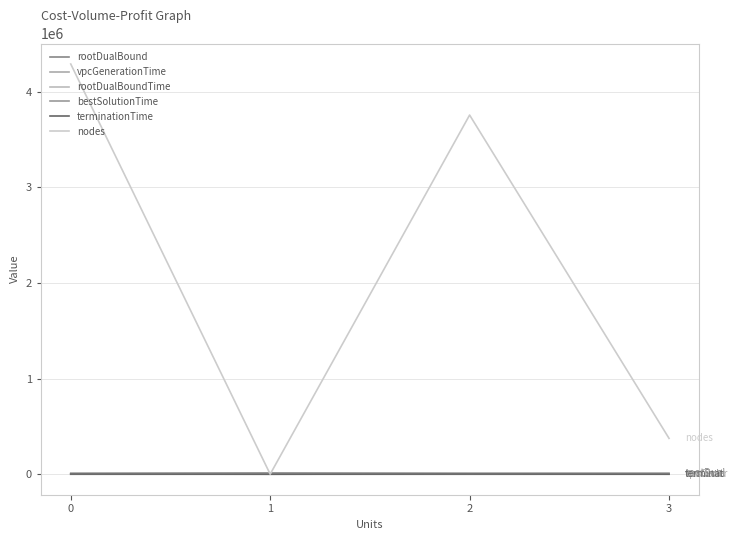

Reading left to right, what are all the values shown in this chart?

rootDualBound: 10500.6	12974.0	10501.3	10617.0
vpcGenerationTime: 2.9	0.1	0.1	0.1
rootDualBoundTime: 3.0	0.2	0.2	0.2
bestSolutionTime: 7.7	0.4	3.2	100.8
terminationTime: 1833.9	0.4	1944.9	293.9
nodes: 4290802.0	410.0	3756884.0	375047.0